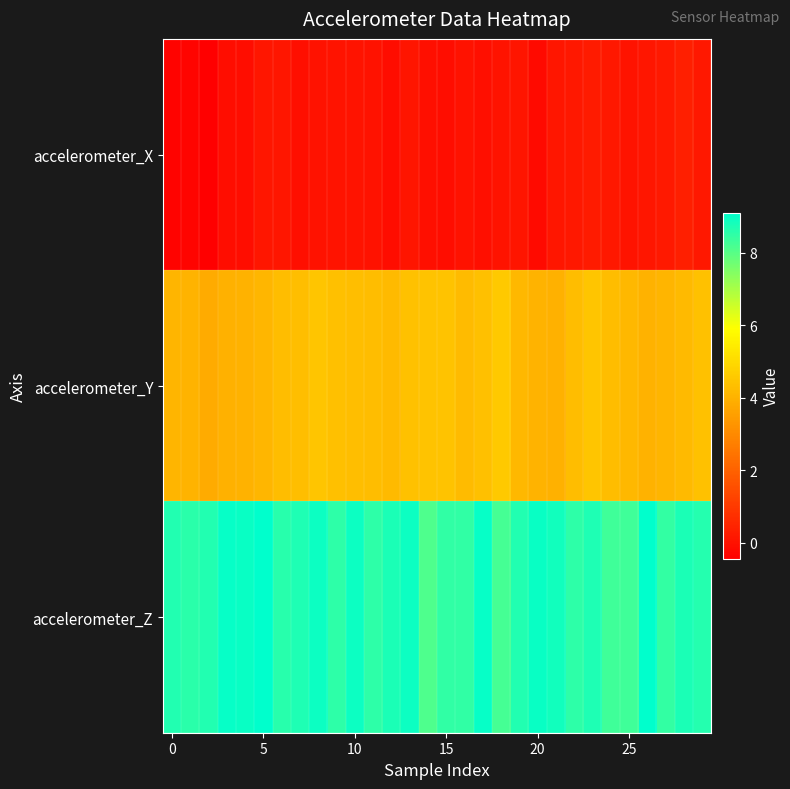

Rank the series by their average value, from lowest to highest.

accelerometer_X, accelerometer_Y, accelerometer_Z